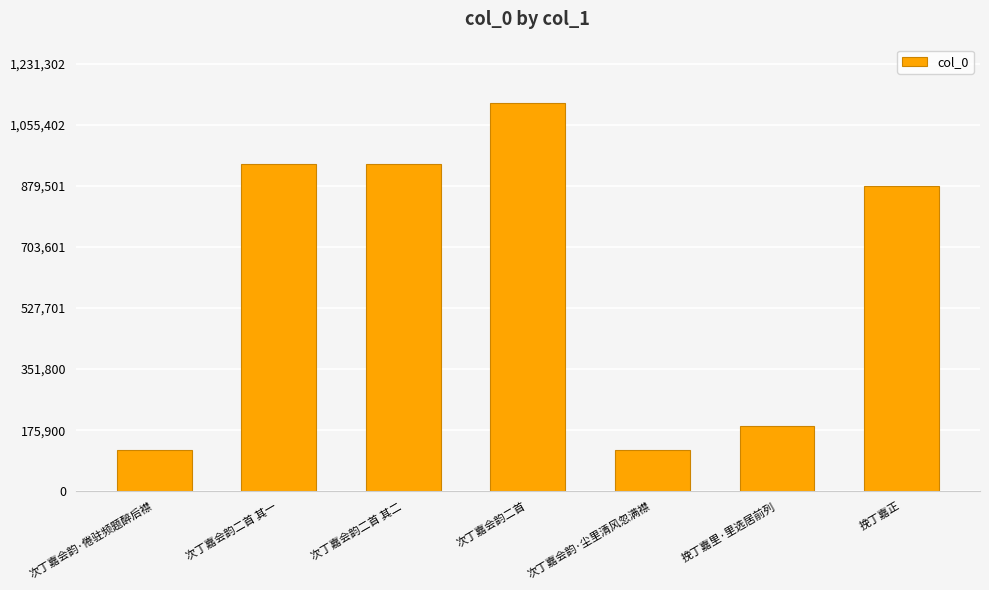

At which category does the chart reach its peak across all series?

次丁嘉会韵二首